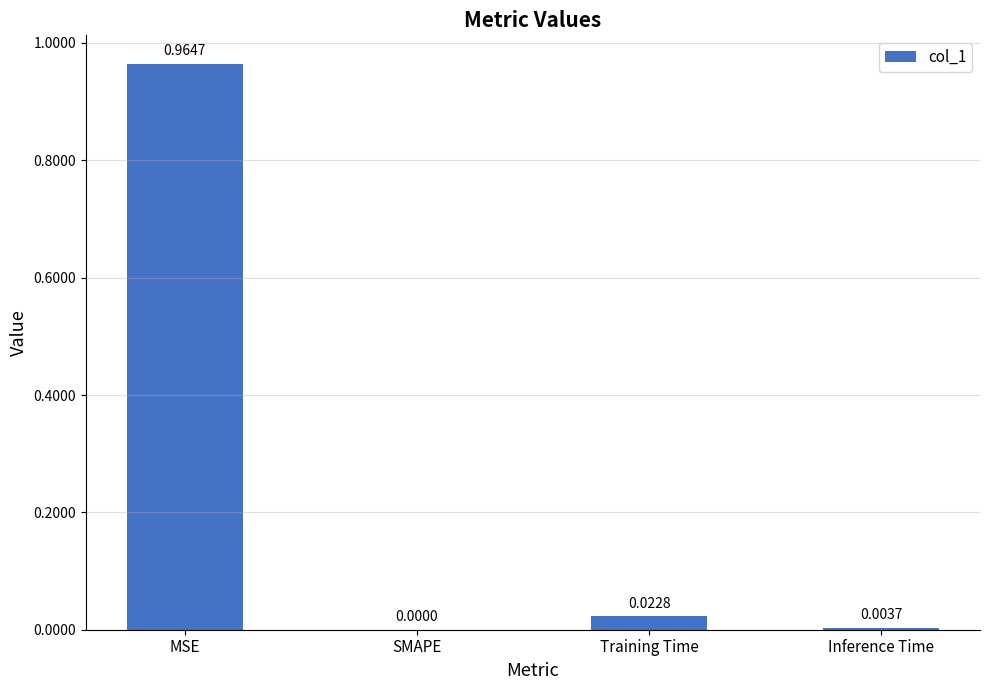

Between SMAPE and Inference Time, which is larger?

Inference Time